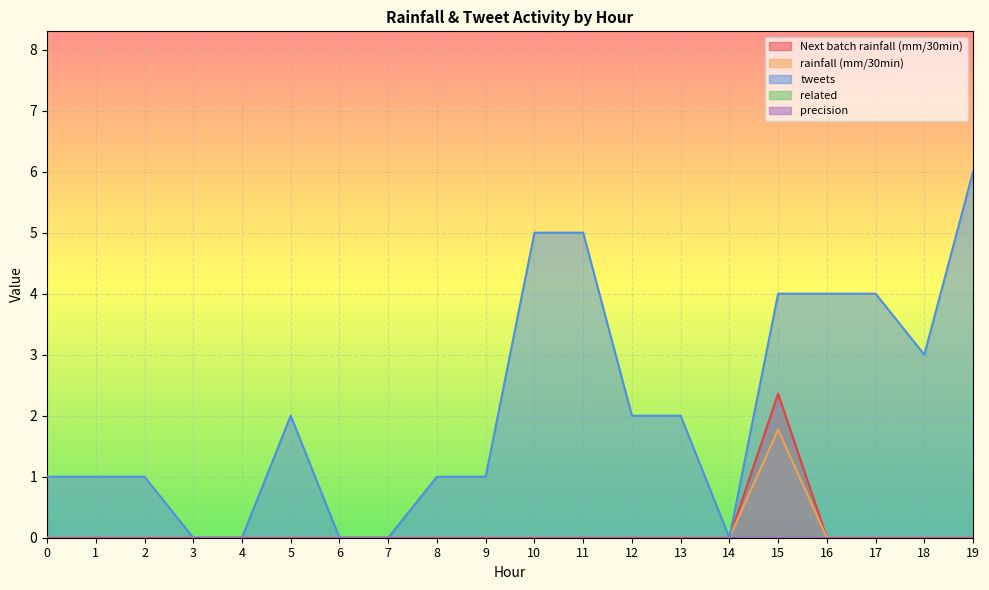

Is it true that Next batch rainfall (mm/30min) equals 0.6 at 11?

False